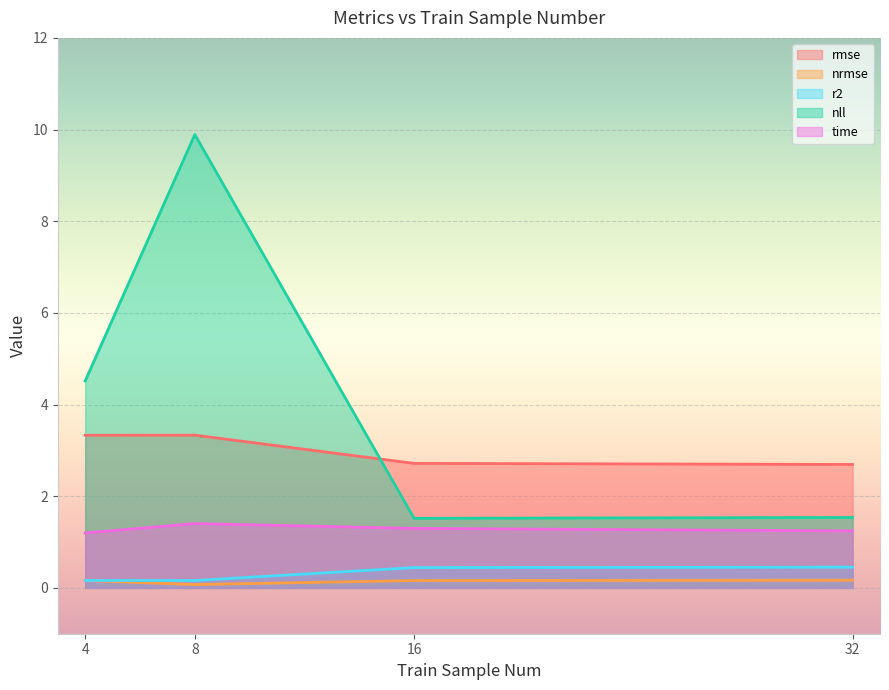

In r2, how many points are lower than both neighbors (excluding endpoints)?

1